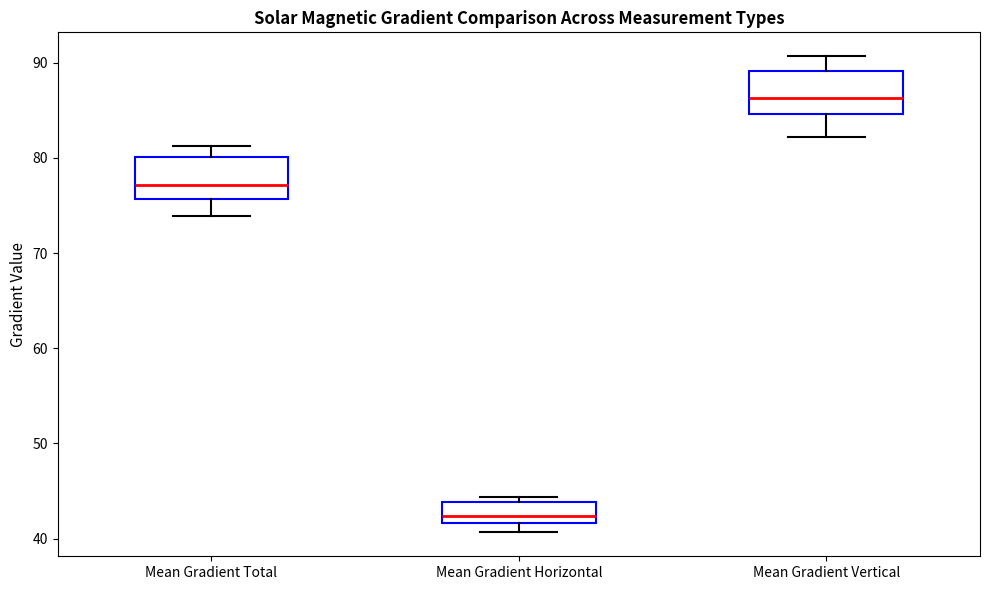

Reading left to right, read every box against the y-axis: the position of its median line, the range the box covers, and the ends of its whiskers. The values are not printed on the chart, so give them approximately, as read against the axis.

Mean Gradient Total: median 77, box 76 to 80, whiskers 74 to 81
Mean Gradient Horizontal: median 42 (inside the box), box 42 to 44, whiskers 41 to 44 (just above the box's upper edge)
Mean Gradient Vertical: median 86, box 85 to 89, whiskers 82 to 91